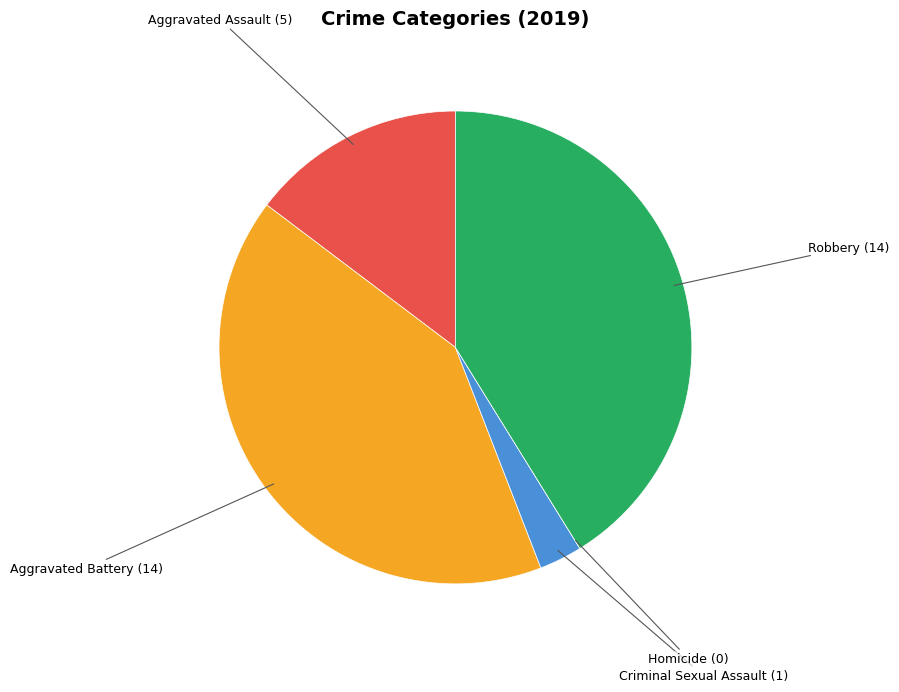

Do Aggravated Battery and Robbery together represent more than half of the pie?

Yes